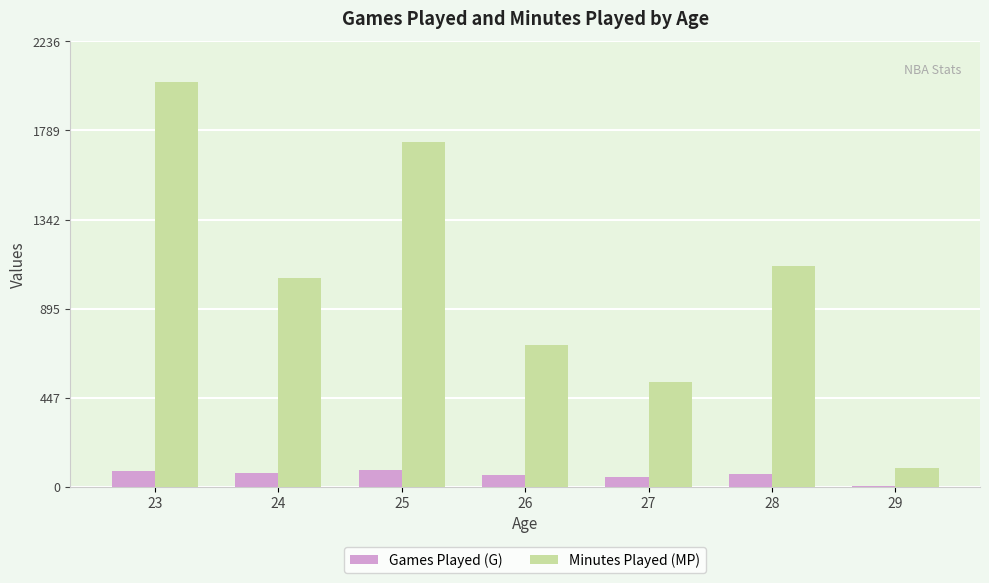

Count the number of data series in this chart.

2